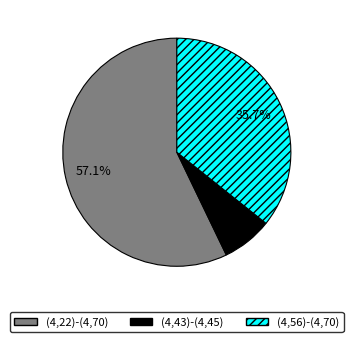

Approximately how many times larger is the value at (4,56)-(4,70) compared to (4,43)-(4,45)?

5.0